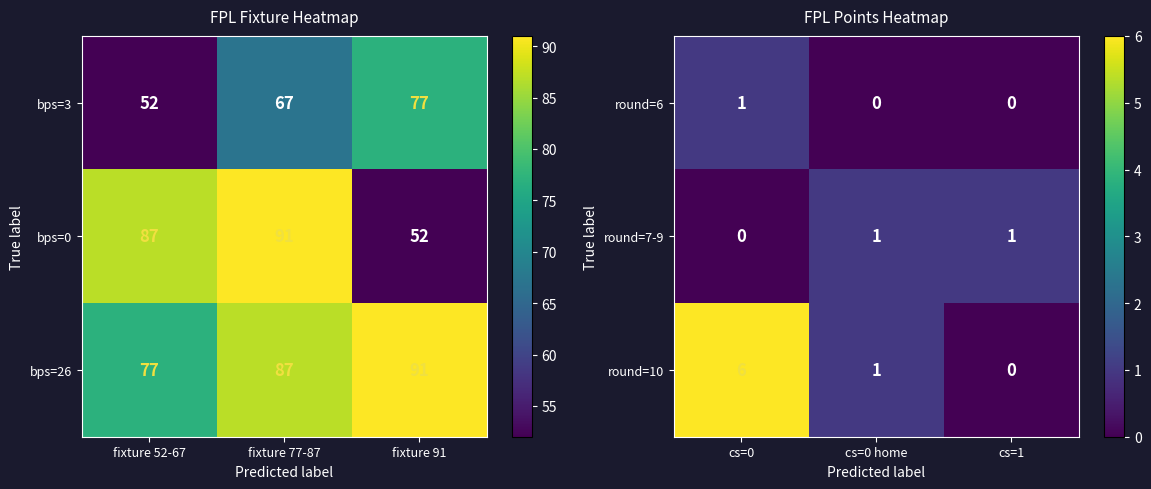

The value of round=7-9 at cs=0 home is 0. True or false?

False